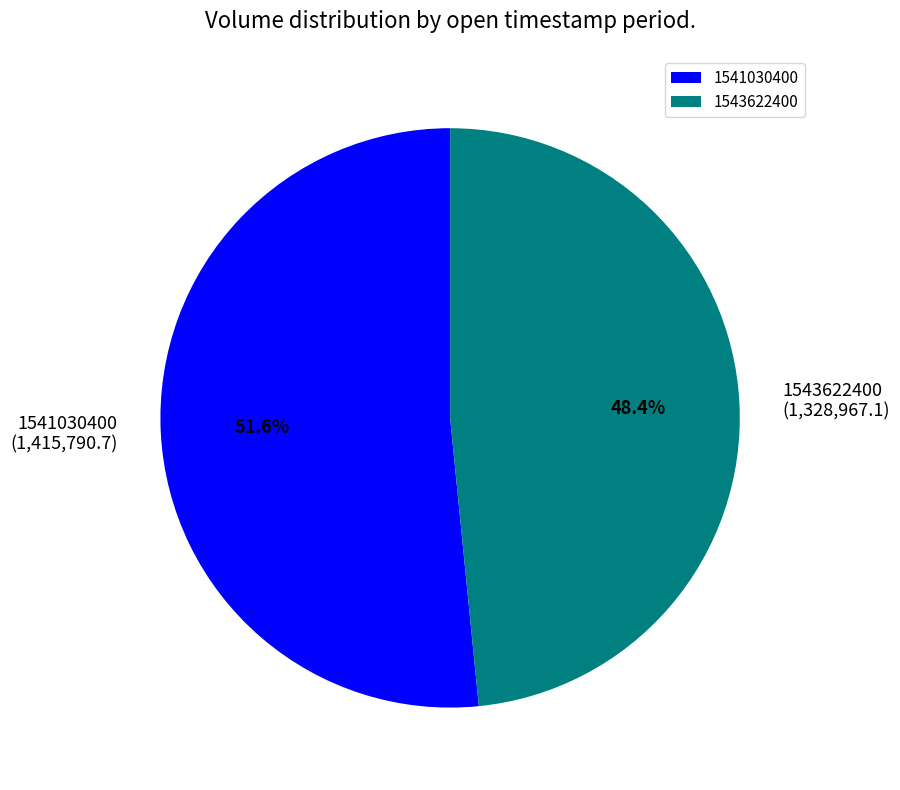

Which category has the biggest portion of the pie?

1541030400